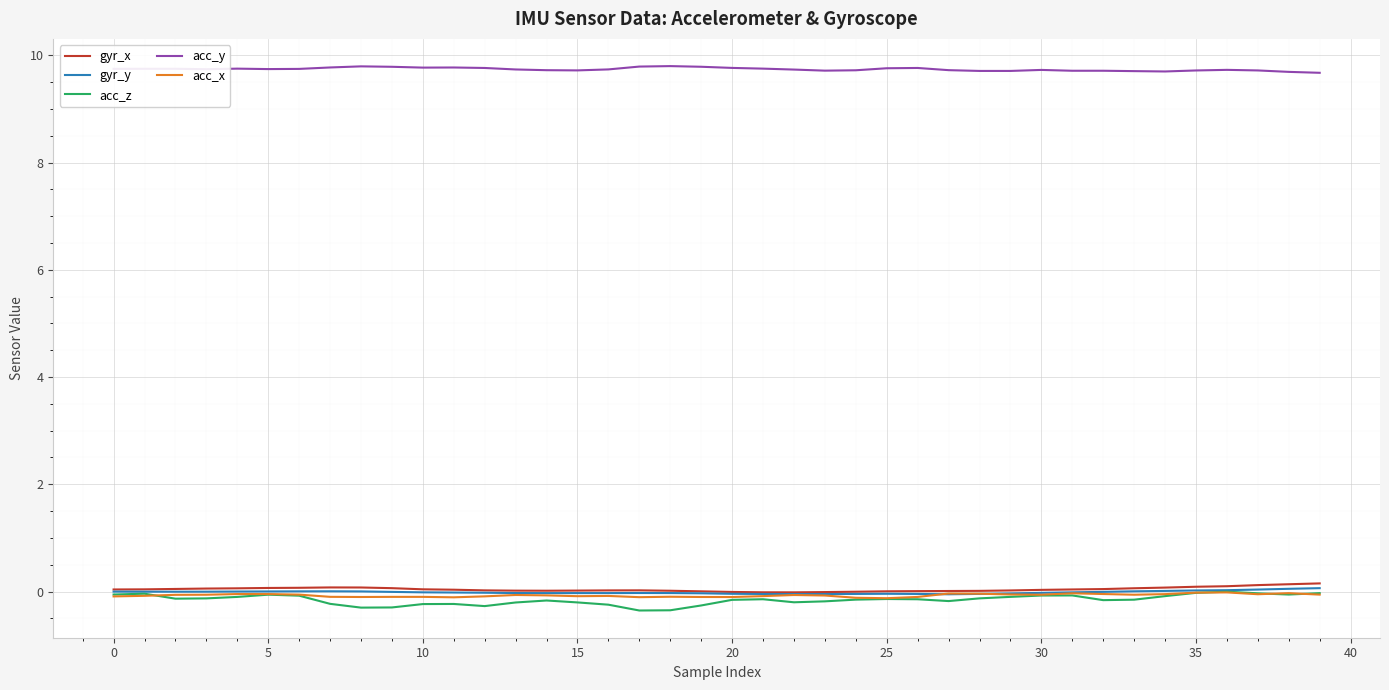

True or false: acc_x and acc_y intersect in this chart.

False